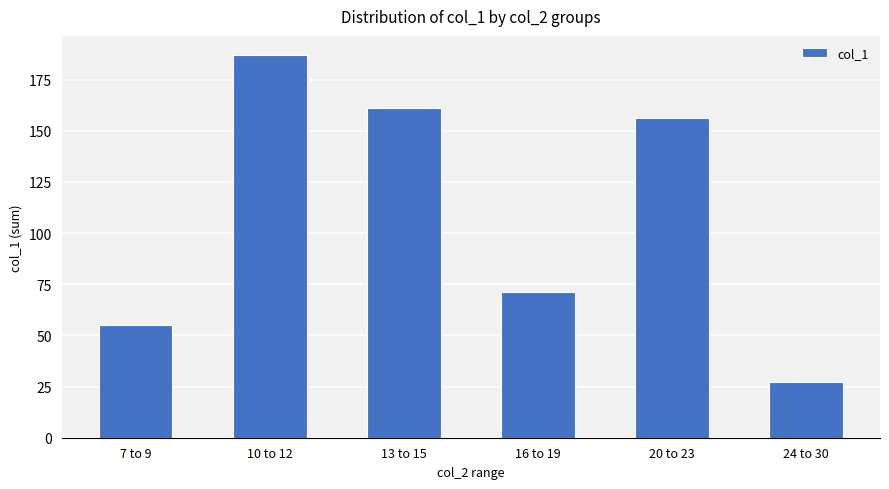

Count the number of categories in the chart.

6